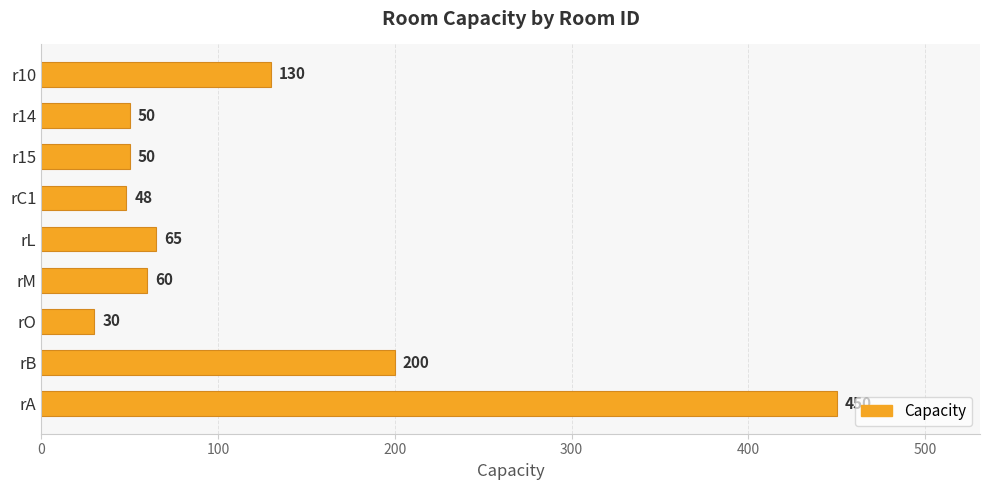

Approximately how many times larger is the value at rM compared to r10?

0.5